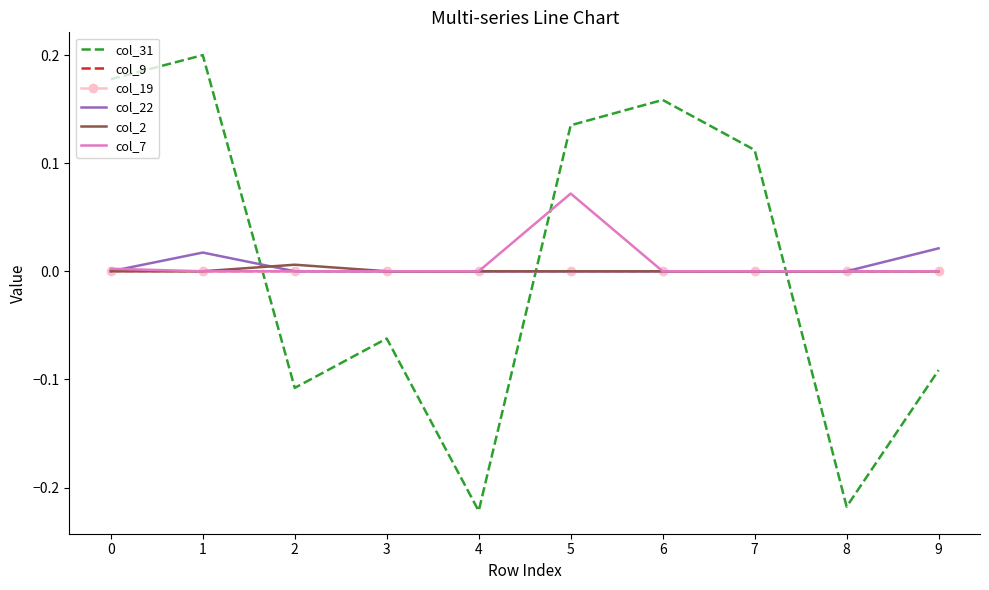

What is the difference between the highest and lowest values at 3?

0.1